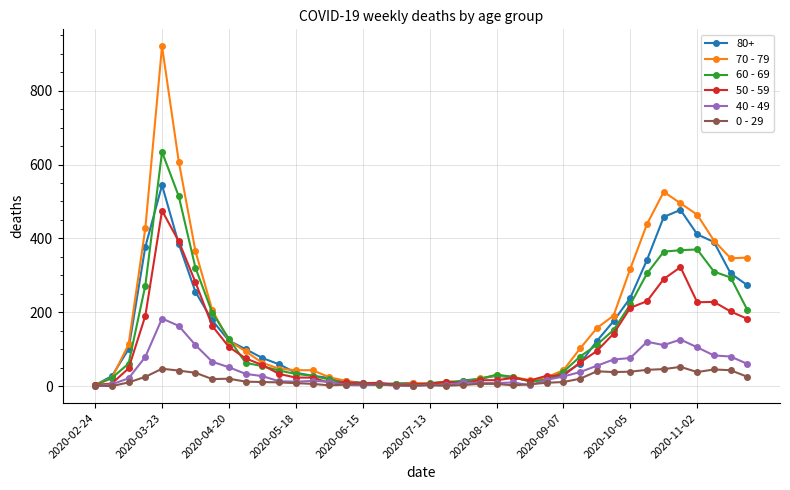

What is the average value of the 40 - 49 series?

45